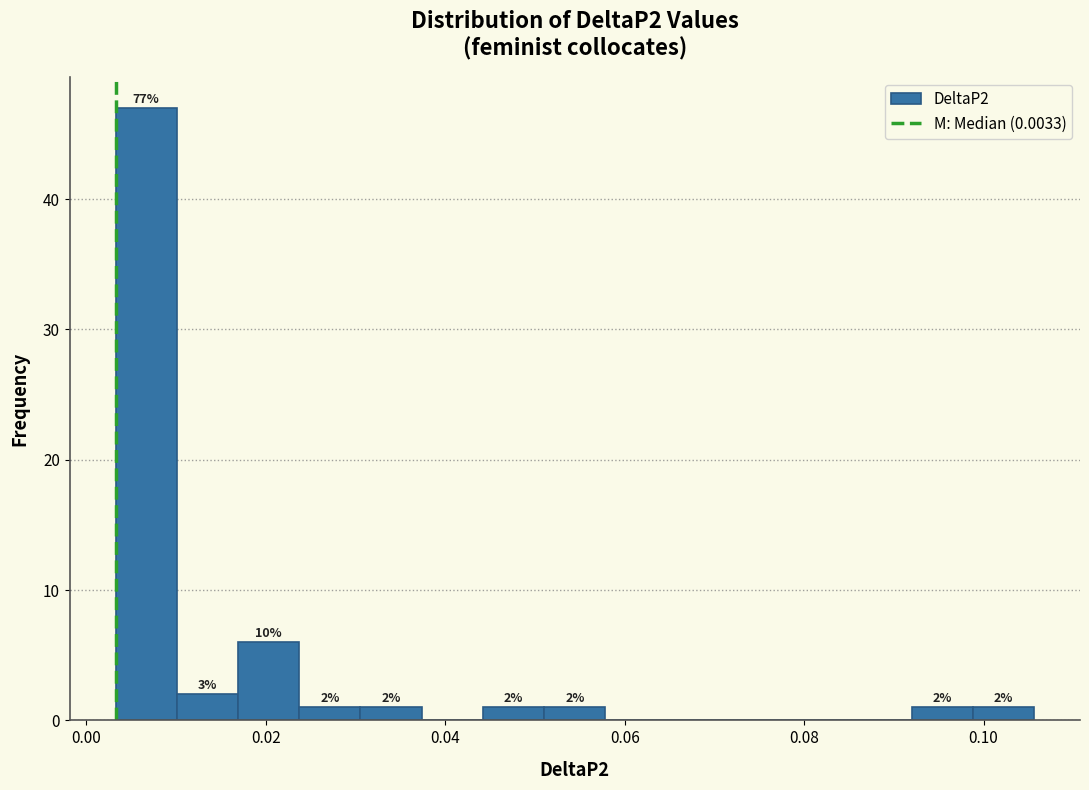

Around what value on the x-axis is the tallest bar? Give the approximate position of its centre, as read against the axis.

0.006